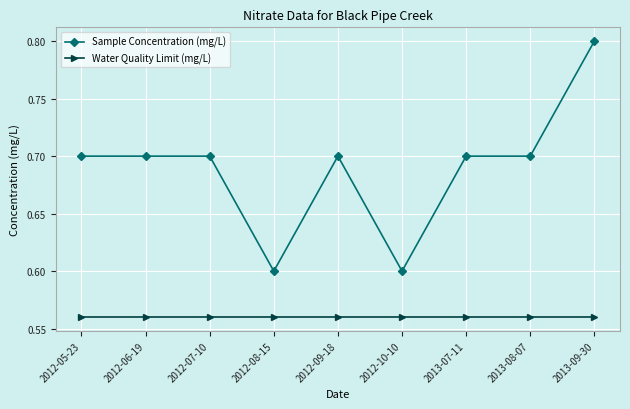

What are all the series names shown in the legend?

Sample Concentration (mg/L), Water Quality Limit (mg/L)